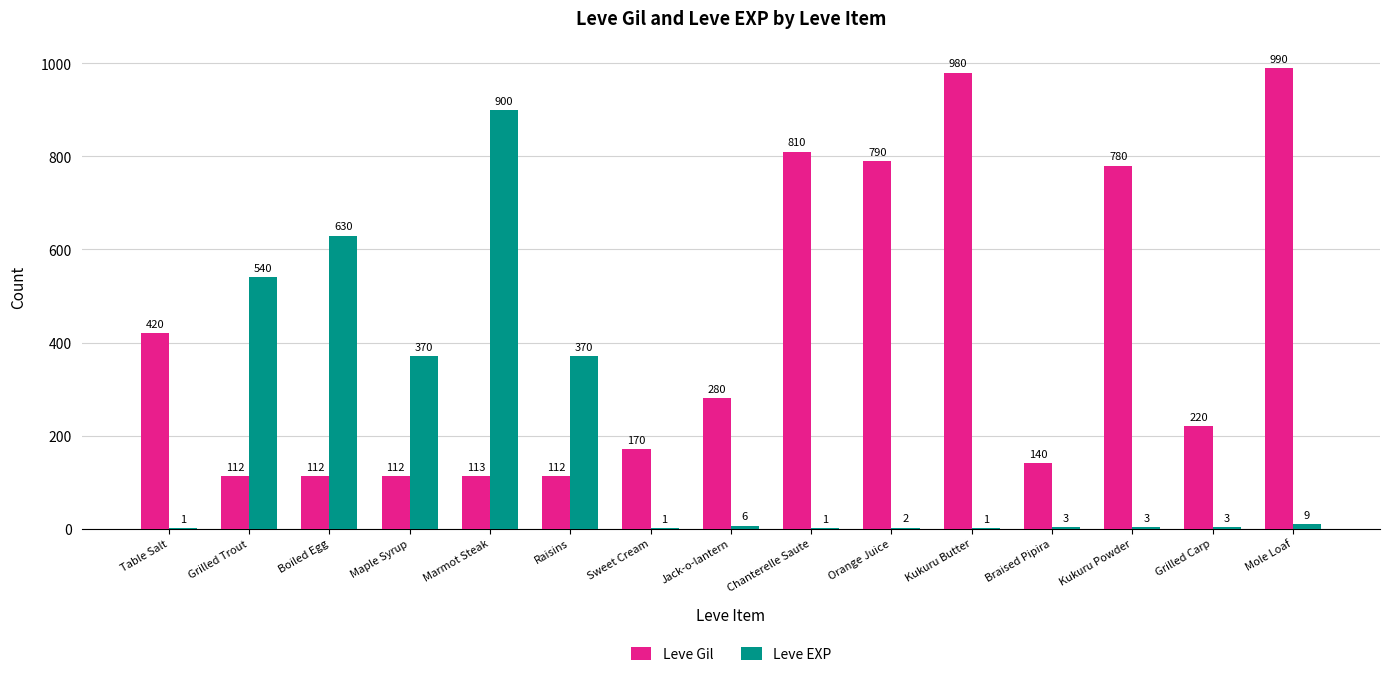

Which label corresponds to the largest value in the chart?

Mole Loaf